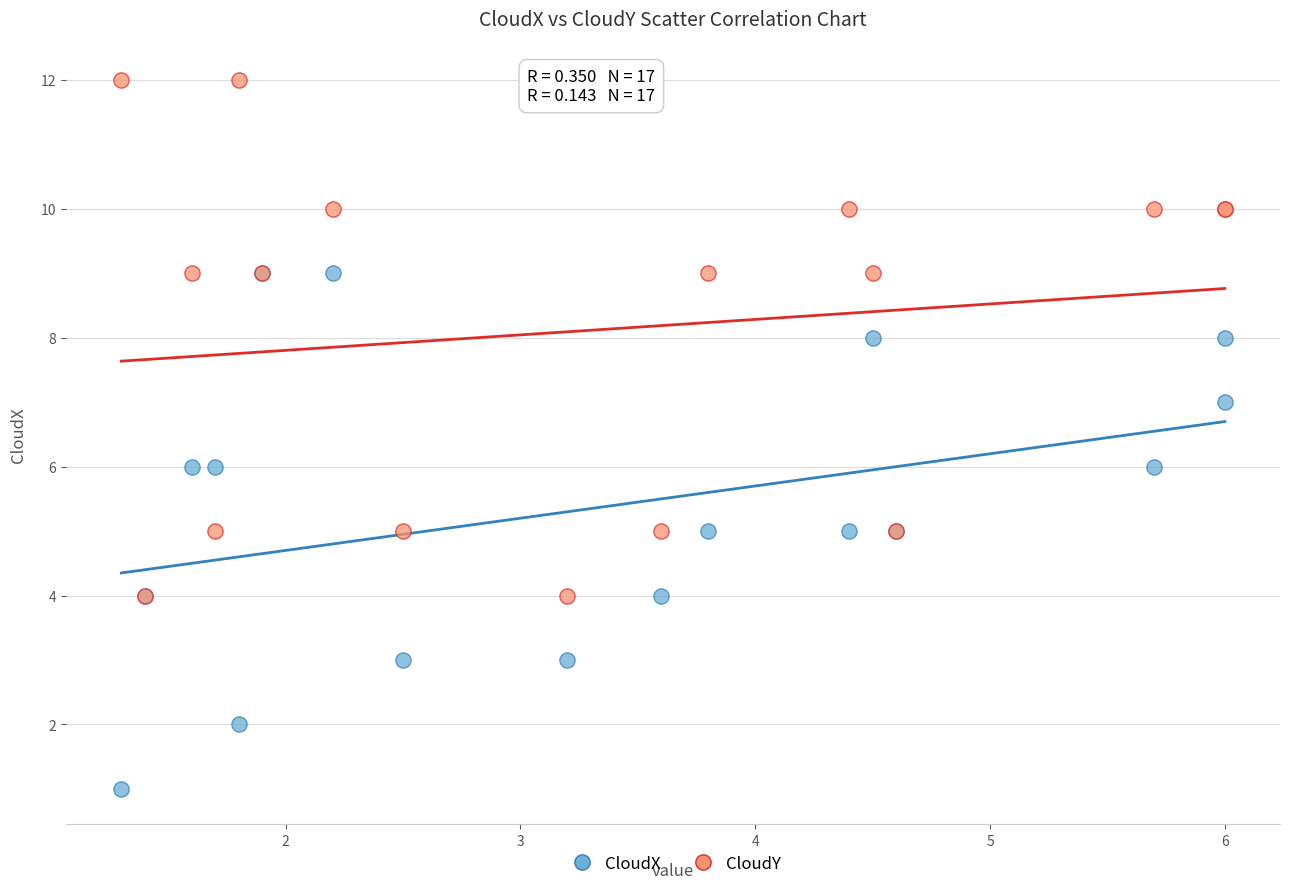

Which series reaches the minimum Y coordinate?

CloudX